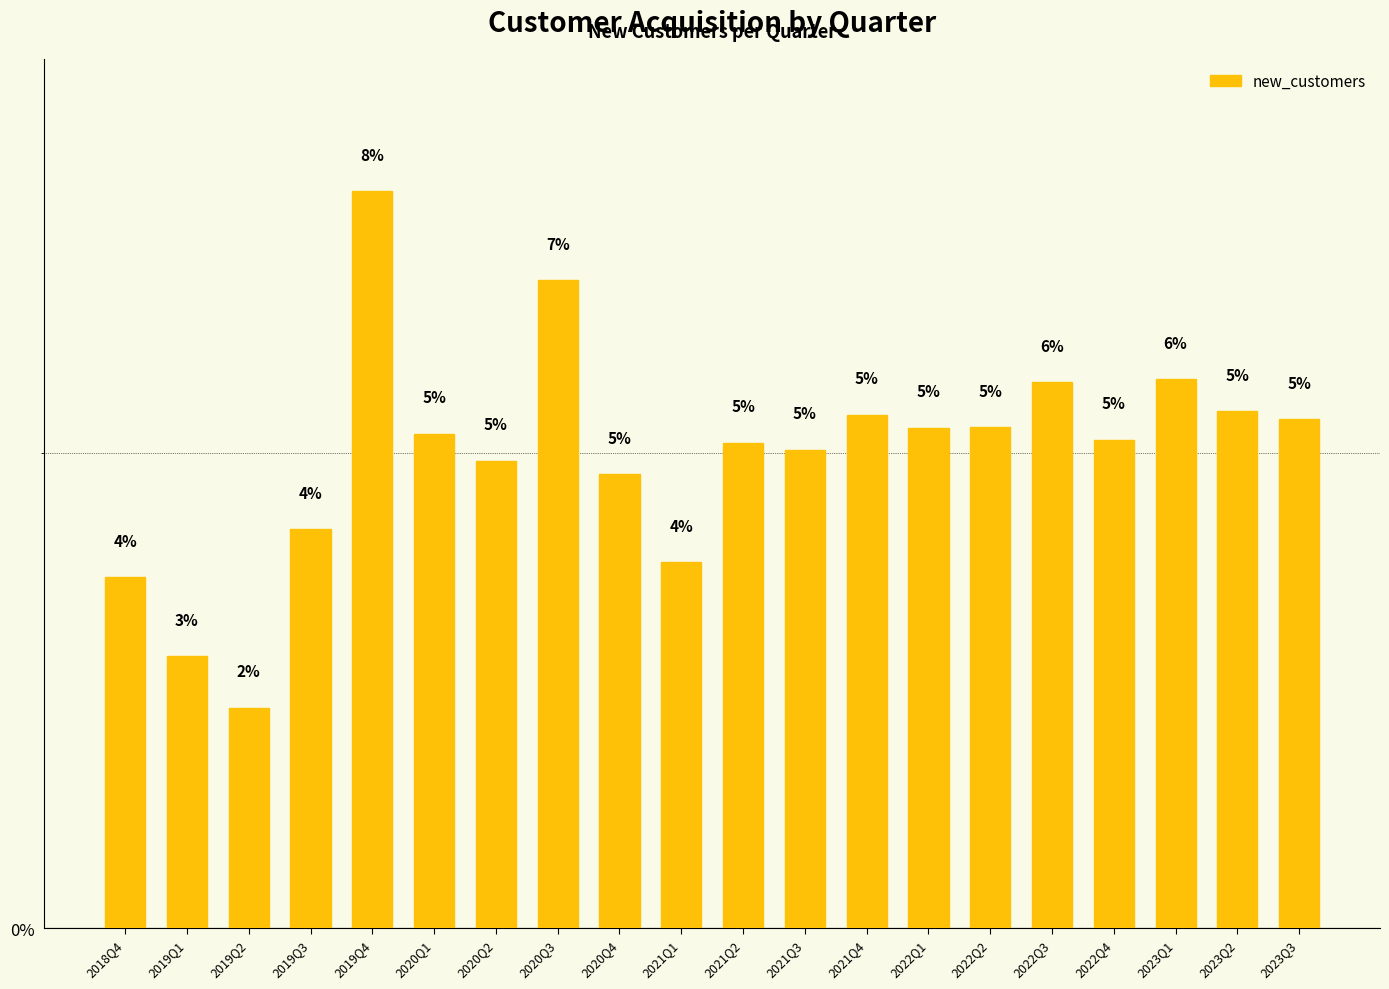

True or false: the data shows 9.7 at 2023Q2.

False